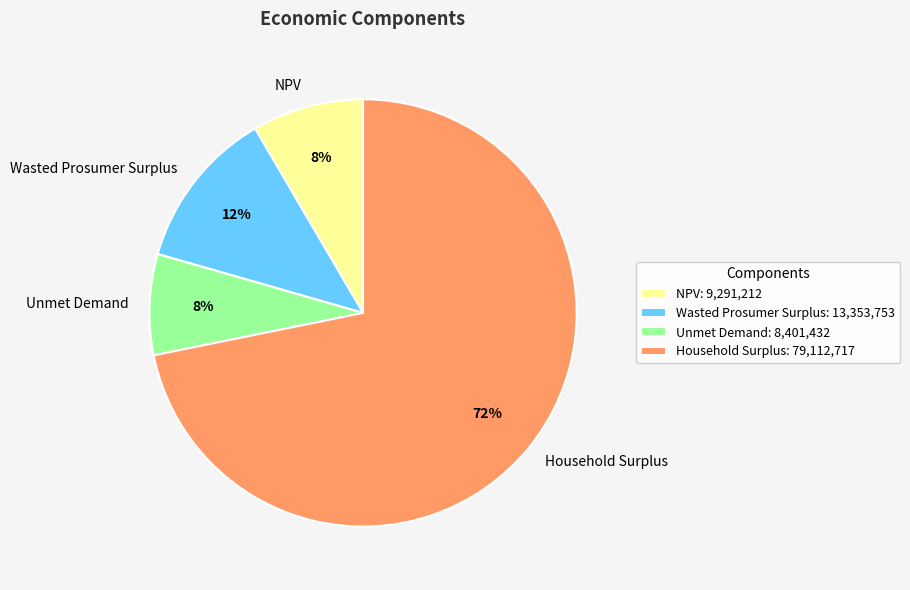

Is there a majority slice in this chart?

Yes